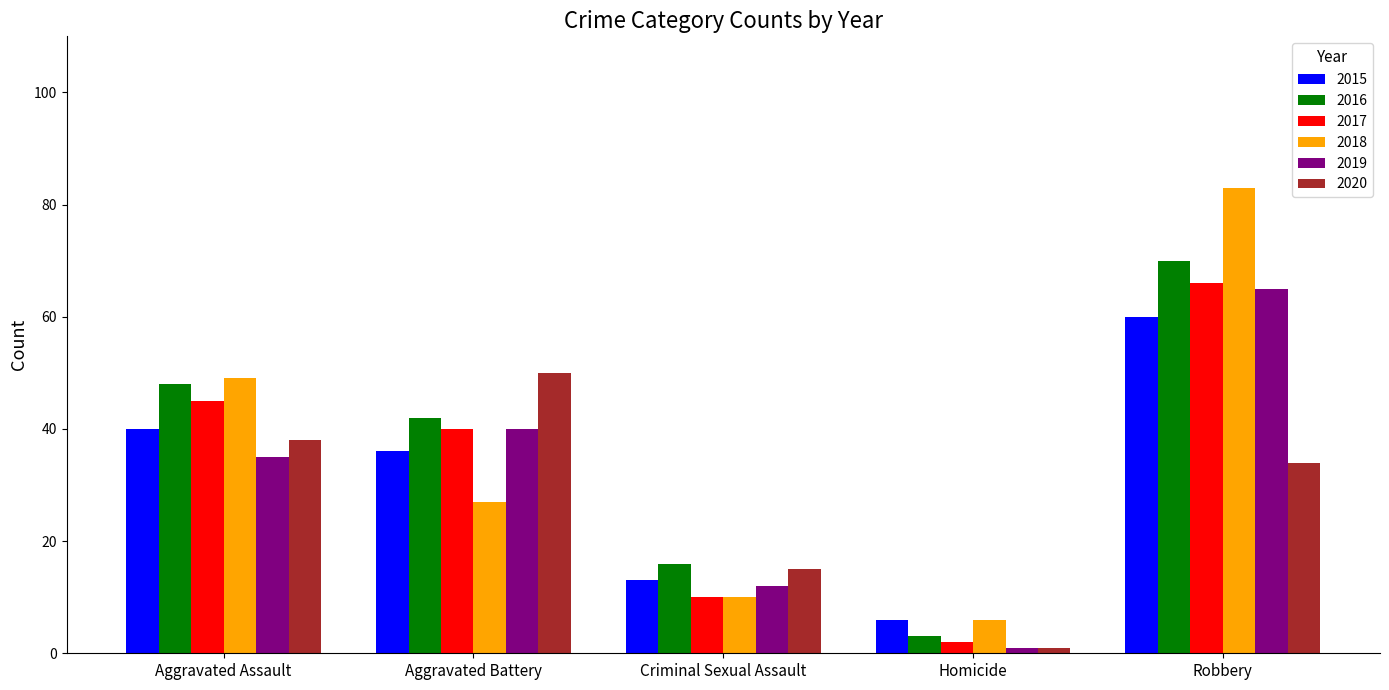

The value of 2017 at Aggravated Battery is 40. True or false?

True